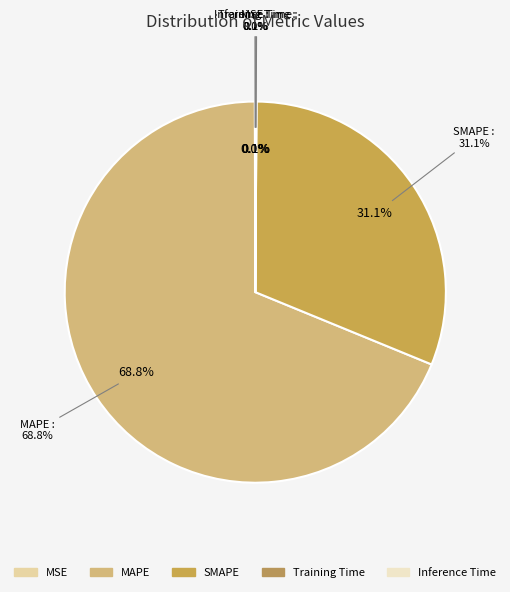

The SMAPE slice represents 31% of the pie. True or false?

True